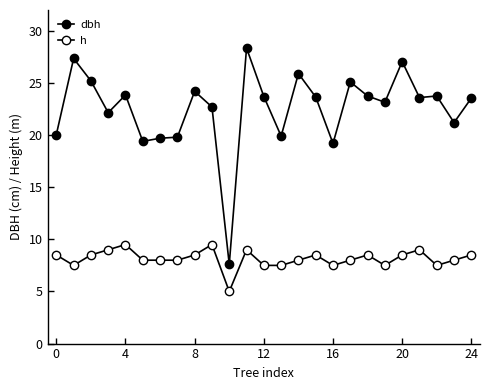

How many lines are shown in the chart?

2